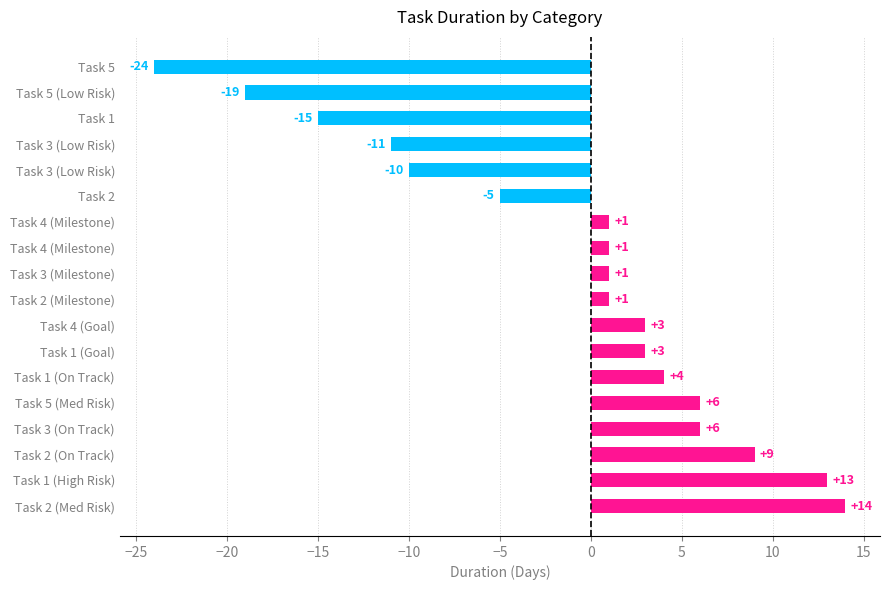

At which category does the chart reach its minimum across all series?

Task 5